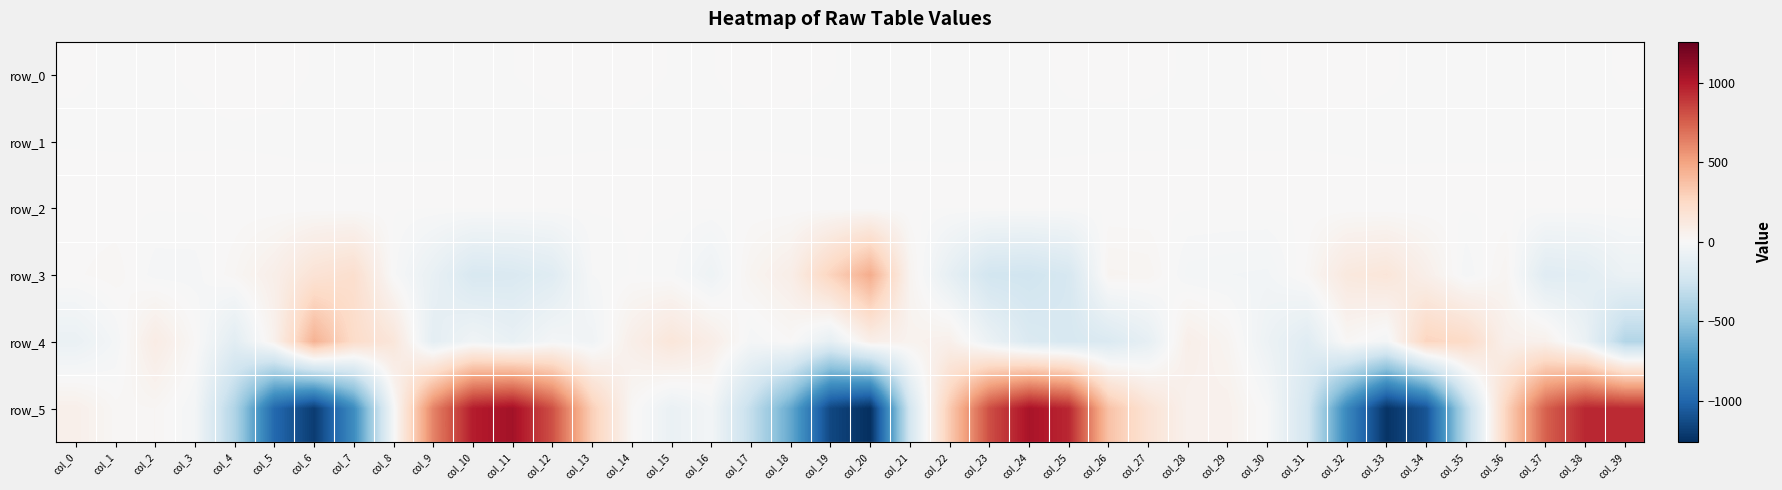

Reading left to right, list all the values displayed in this chart.

row_0: col_0=0.1	col_1=-0.1	col_2=-0.1	col_3=0.1	col_4=0.3	col_5=0.4	col_6=-0.1	col_7=-0.5	col_8=-0.7	col_9=-0.5	col_10=-0.3	col_11=-0.0	col_12=0.2	col_13=0.2	col_14=0.1	col_15=-0.0	col_16=-0.0	col_17=0.2	col_18=0.2	col_19=0.1	col_20=-0.4	col_21=-0.7	col_22=-0.6	col_23=-0.5	col_24=-0.2	col_25=0.2	col_26=0.2	col_27=0.1	col_28=-0.0	col_29=-0.1	col_30=0.0	col_31=0.2	col_32=0.4	col_33=0.2	col_34=-0.4	col_35=-0.6	col_36=-0.6	col_37=-0.4	col_38=-0.2	col_39=0.1
row_1: col_0=-0.1	col_1=-0.2	col_2=-0.2	col_3=-0.2	col_4=-0.1	col_5=-0.3	col_6=-0.5	col_7=-0.5	col_8=-0.4	col_9=-0.4	col_10=-0.4	col_11=-0.3	col_12=-0.3	col_13=-0.2	col_14=-0.1	col_15=-0.1	col_16=-0.2	col_17=-0.2	col_18=-0.2	col_19=-0.4	col_20=-0.5	col_21=-0.4	col_22=-0.4	col_23=-0.4	col_24=-0.4	col_25=-0.3	col_26=-0.2	col_27=-0.2	col_28=-0.1	col_29=-0.2	col_30=-0.2	col_31=-0.2	col_32=-0.3	col_33=-0.4	col_34=-0.5	col_35=-0.5	col_36=-0.4	col_37=-0.4	col_38=-0.4	col_39=-0.3
row_2: col_0=1.1	col_1=1.0	col_2=1.0	col_3=1.0	col_4=1.0	col_5=1.0	col_6=1.0	col_7=0.9	col_8=0.8	col_9=0.9	col_10=1.0	col_11=1.0	col_12=1.0	col_13=1.0	col_14=1.0	col_15=1.0	col_16=1.0	col_17=1.0	col_18=1.0	col_19=1.0	col_20=0.9	col_21=0.9	col_22=0.8	col_23=0.9	col_24=0.9	col_25=1.0	col_26=1.0	col_27=1.0	col_28=1.0	col_29=1.0	col_30=1.0	col_31=1.1	col_32=1.0	col_33=0.8	col_34=0.9	col_35=1.0	col_36=0.9	col_37=0.9	col_38=1.0	col_39=0.9
row_3: col_0=7.3	col_1=18.4	col_2=-16.9	col_3=-16.2	col_4=19.2	col_5=72.8	col_6=173.0	col_7=208.7	col_8=-4.2	col_9=-93.6	col_10=-194.8	col_11=-183.5	col_12=-148.9	col_13=-9.9	col_14=0.6	col_15=-5.4	col_16=-58.2	col_17=33.5	col_18=79.6	col_19=279.2	col_20=461.9	col_21=37.2	col_22=-105.8	col_23=-232.8	col_24=-242.4	col_25=-204.5	col_26=32.6	col_27=27.8	col_28=-24.4	col_29=-29.1	col_30=-32.6	col_31=12.8	col_32=127.3	col_33=150.0	col_34=69.2	col_35=-20.4	col_36=27.4	col_37=-148.6	col_38=-135.0	col_39=-72.0
row_4: col_0=-81.1	col_1=-25.3	col_2=95.2	col_3=9.2	col_4=-134.0	col_5=53.0	col_6=439.1	col_7=231.3	col_8=147.3	col_9=-122.7	col_10=-45.3	col_11=-90.0	col_12=-23.7	col_13=-47.0	col_14=73.5	col_15=148.3	col_16=82.9	col_17=-21.1	col_18=8.1	col_19=-109.2	col_20=72.2	col_21=43.3	col_22=63.5	col_23=-74.7	col_24=-179.2	col_25=-203.1	col_26=-178.8	col_27=-106.0	col_28=72.4	col_29=31.0	col_30=-68.0	col_31=-148.2	col_32=16.4	col_33=-29.2	col_34=276.0	col_35=242.6	col_36=62.5	col_37=58.2	col_38=-77.0	col_39=-366.6
row_5: col_0=66.4	col_1=14.6	col_2=19.8	col_3=-24.5	col_4=-379.4	col_5=-982.4	col_6=-1197.7	col_7=-789.0	col_8=-19.7	col_9=625.1	col_10=988.2	col_11=1052.2	col_12=804.6	col_13=302.5	col_14=13.2	col_15=-81.4	col_16=-30.5	col_17=-300.8	col_18=-641.8	col_19=-1145.8	col_20=-1258.1	col_21=-224.6	col_22=323.2	col_23=812.8	col_24=1033.4	col_25=949.0	col_26=364.0	col_27=175.8	col_28=51.3	col_29=56.2	col_30=-8.1	col_31=-219.7	col_32=-811.7	col_33=-1237.3	col_34=-1083.4	col_35=-338.0	col_36=274.1	col_37=747.6	col_38=951.5	col_39=936.8